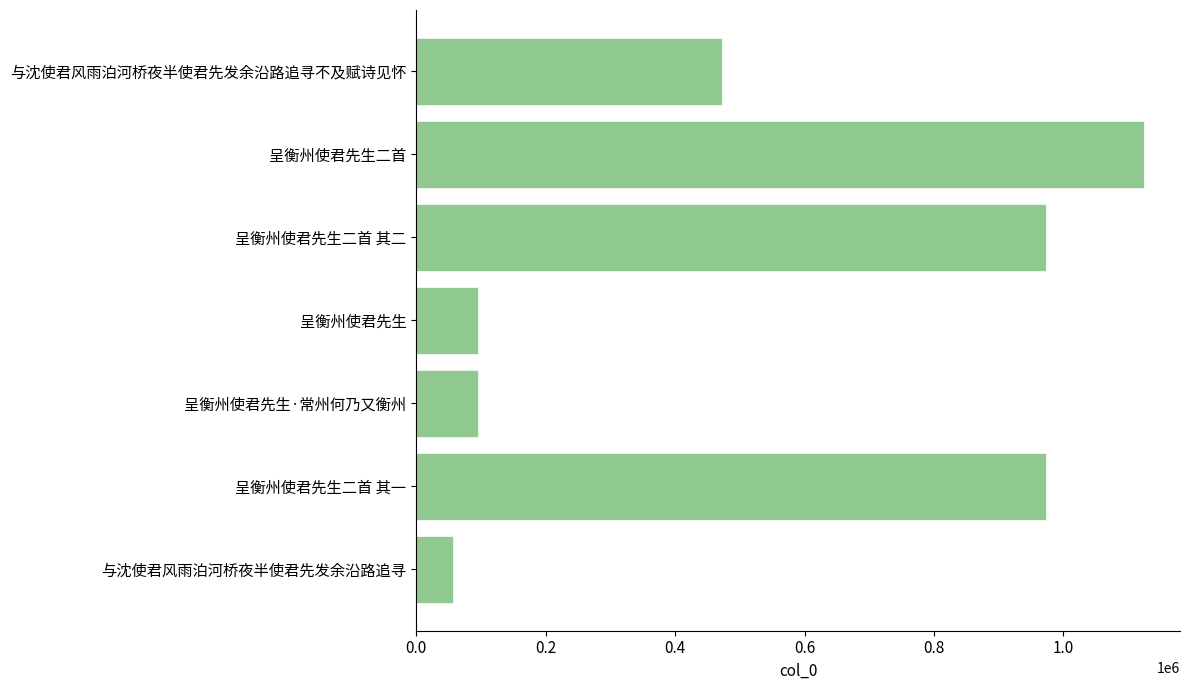

What value does the data have at 呈衡州使君先生二首?

1123851